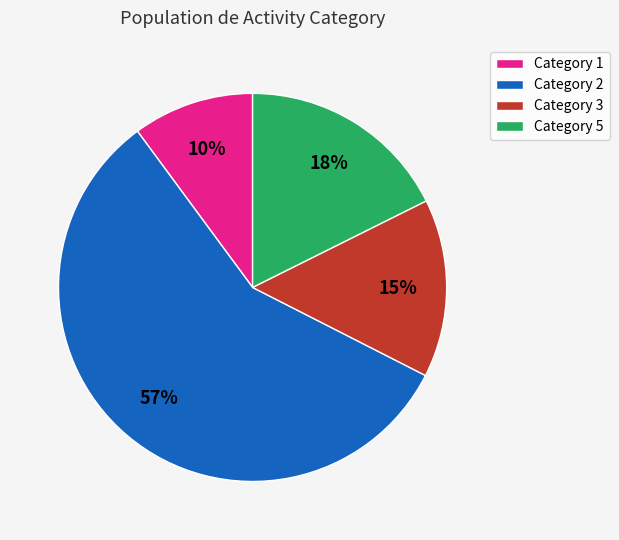

Which slice represents more than half of the pie?

Category 2